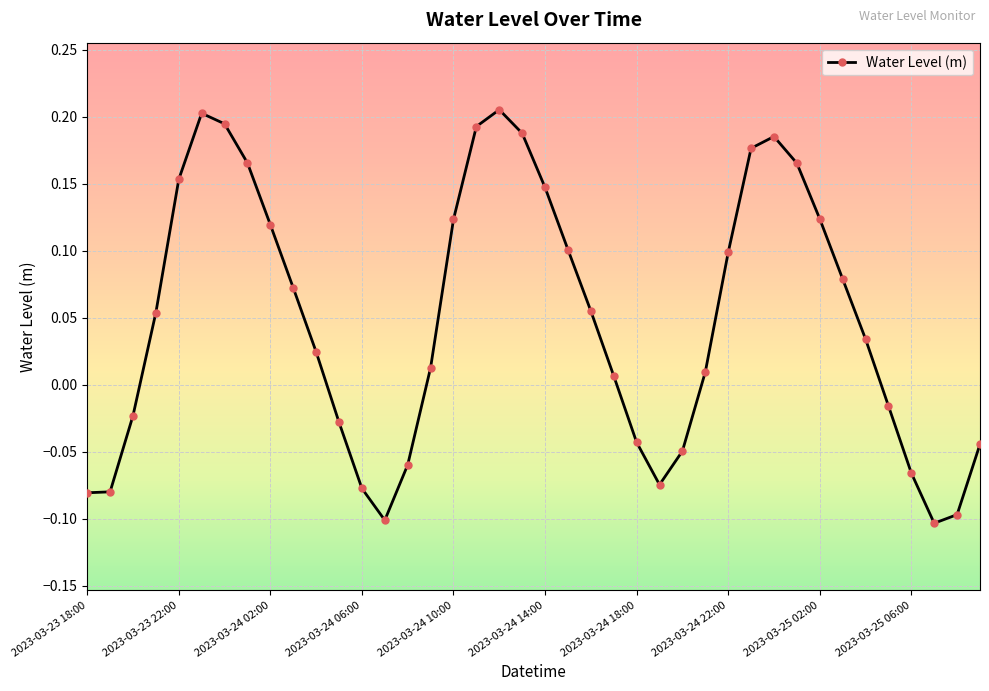

What is the difference between the second highest and minimum values?

0.3